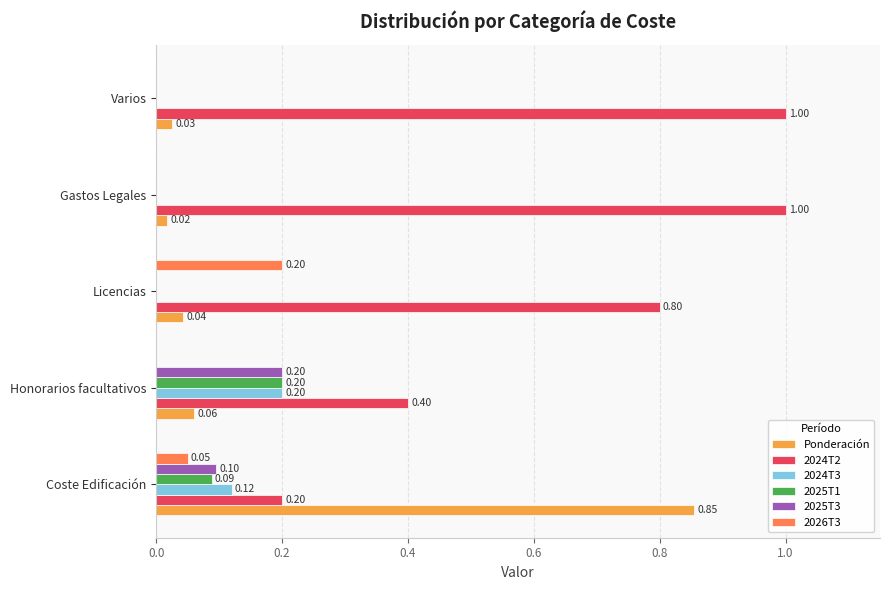

Which series changed the most between Coste Edificación and Licencias?

Ponderación